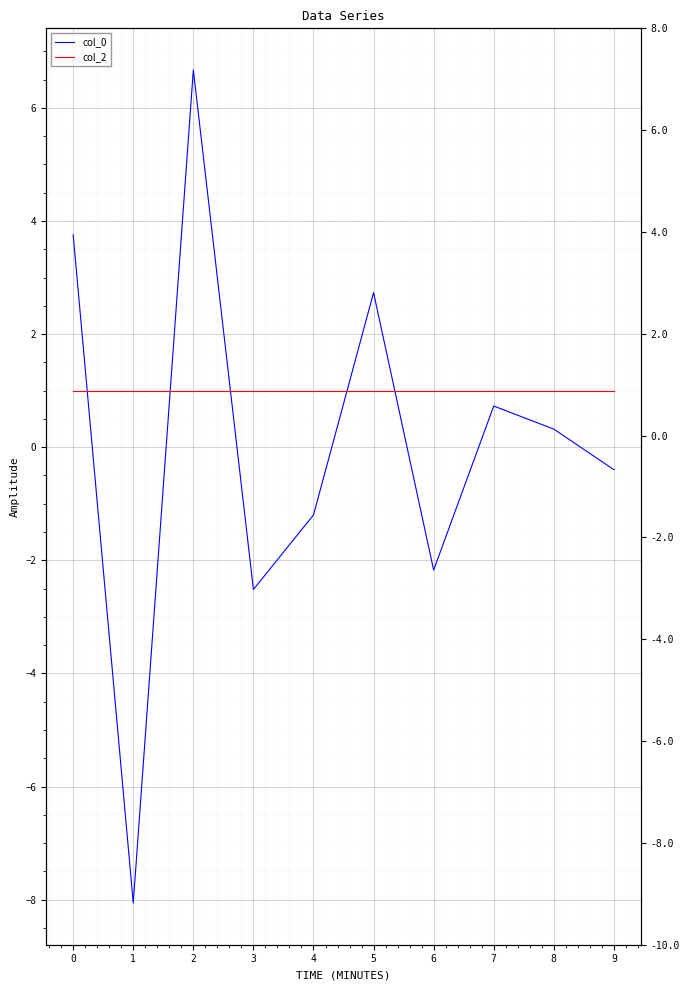

How many times do col_0 and col_2 cross each other?

5